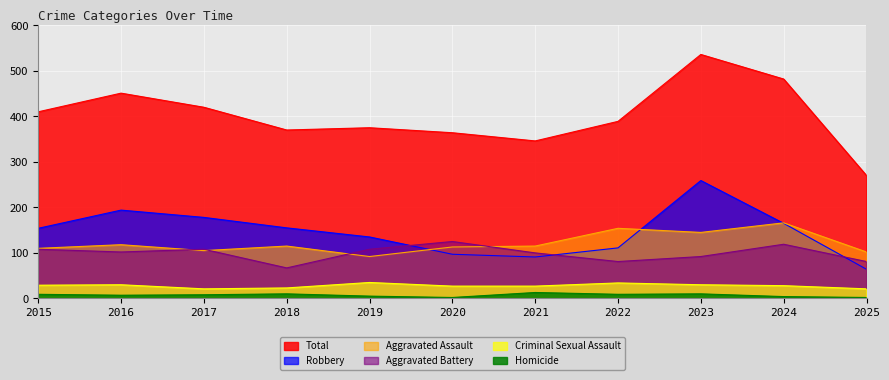

Which category has the lowest value in the Aggravated Battery series?

2018